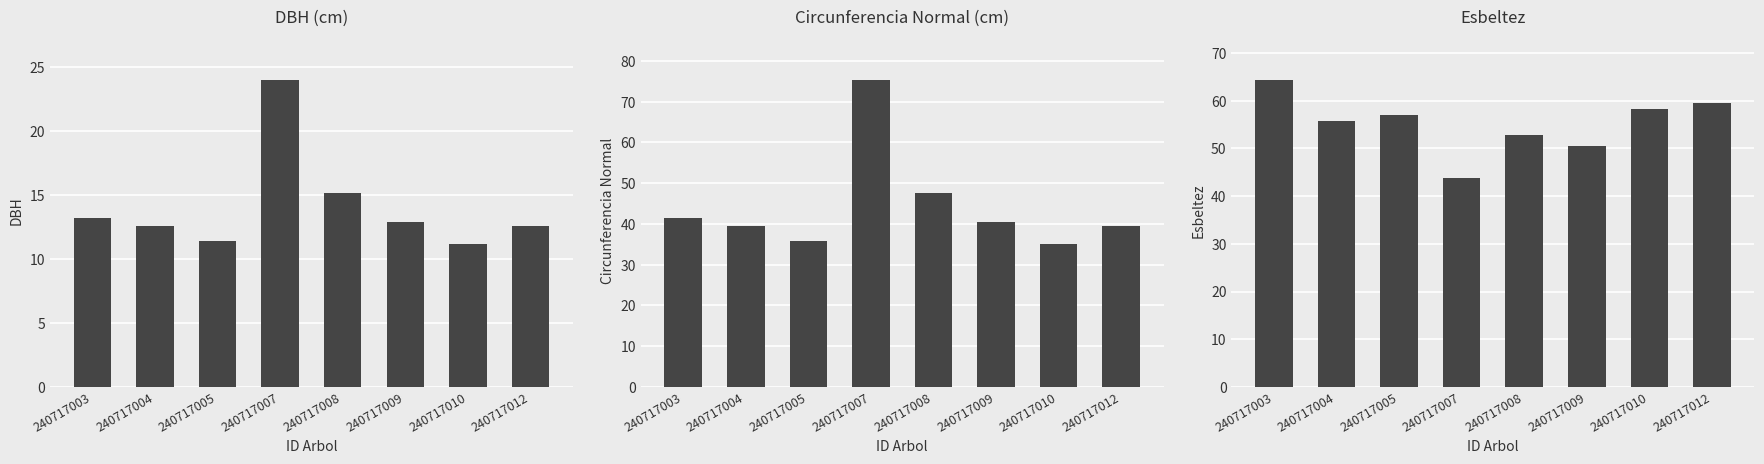

What is the sum of the esbeltez values at 240717010 and 240717005?

115.3